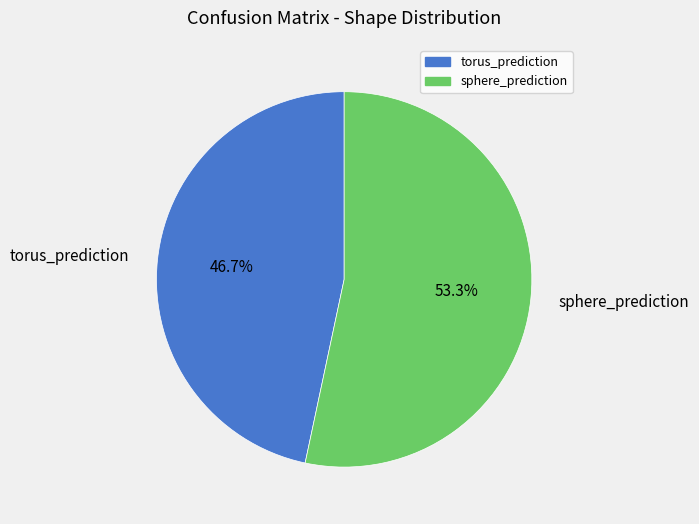

How many slices are in this pie chart?

2